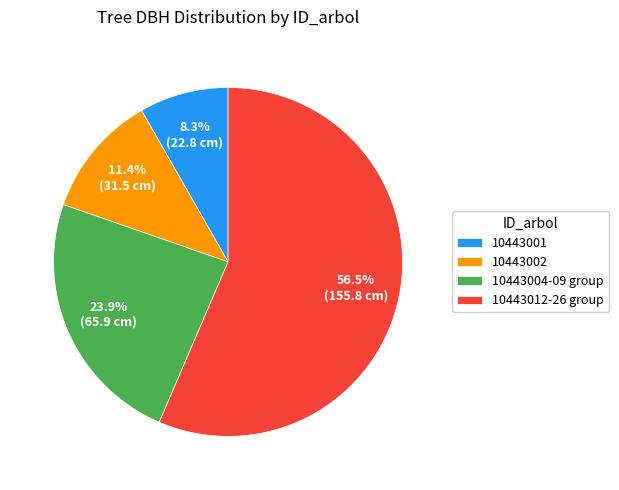

What is the ratio of the value at 10443001 to the value at 10443004-09 group?

0.3